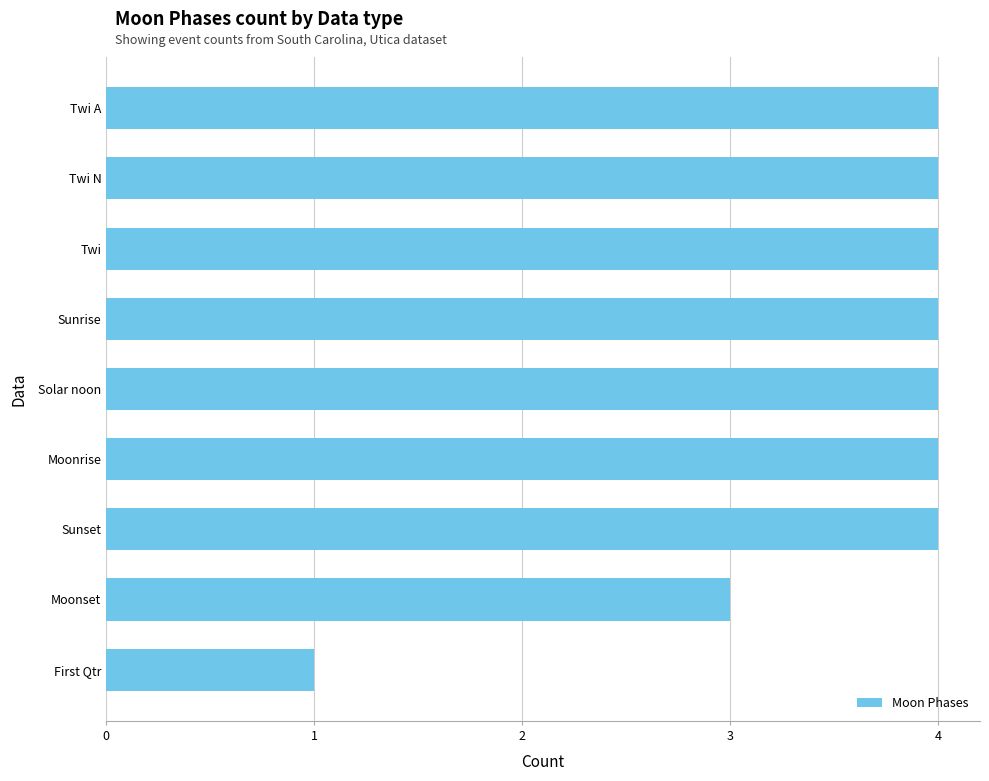

How many categories are shown in the chart?

9